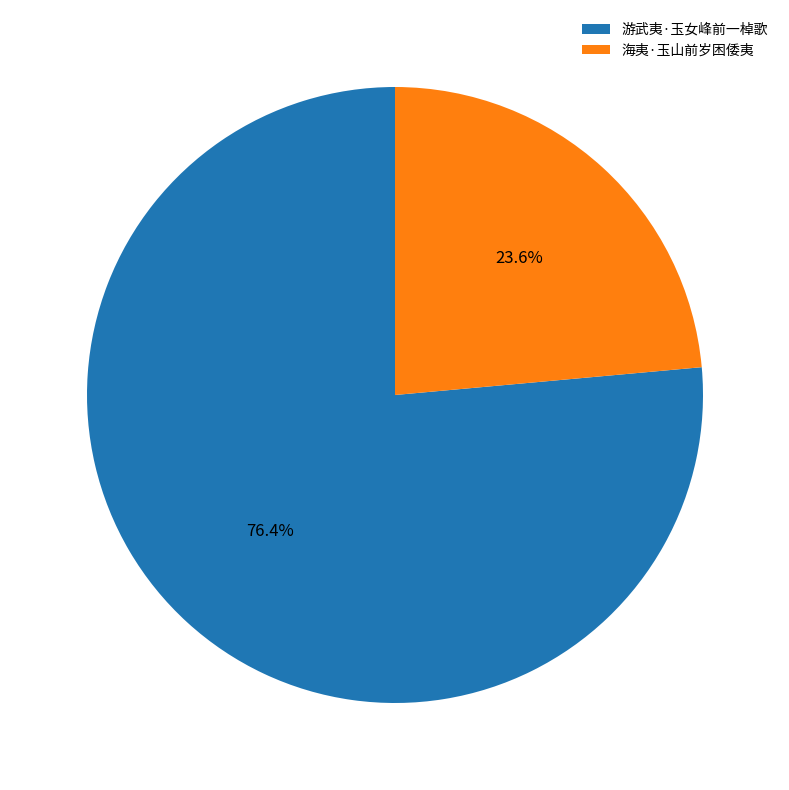

Which category has the biggest portion of the pie?

游武夷·玉女峰前一棹歌